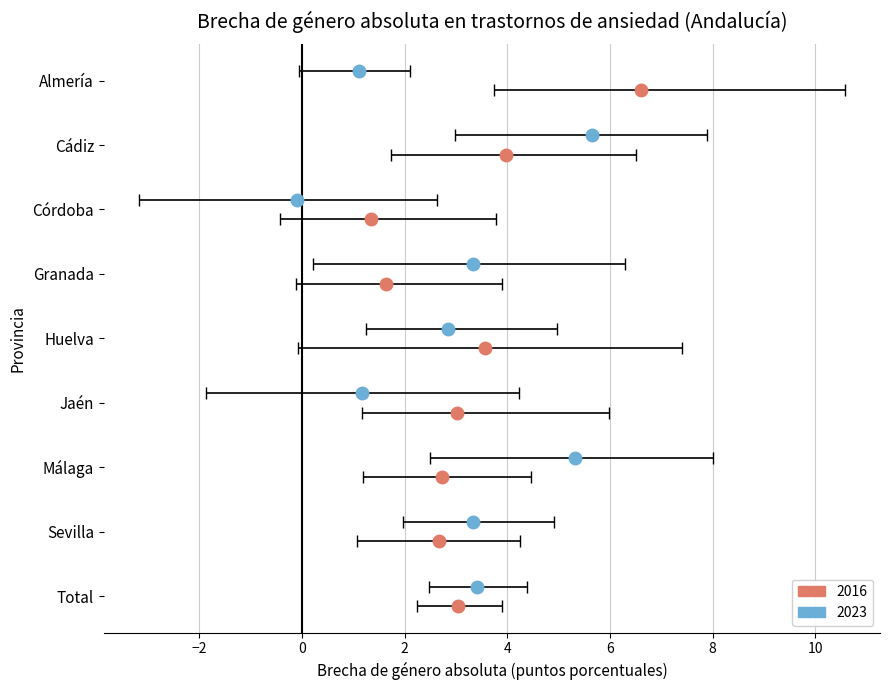

What is the greatest value displayed?

6.6